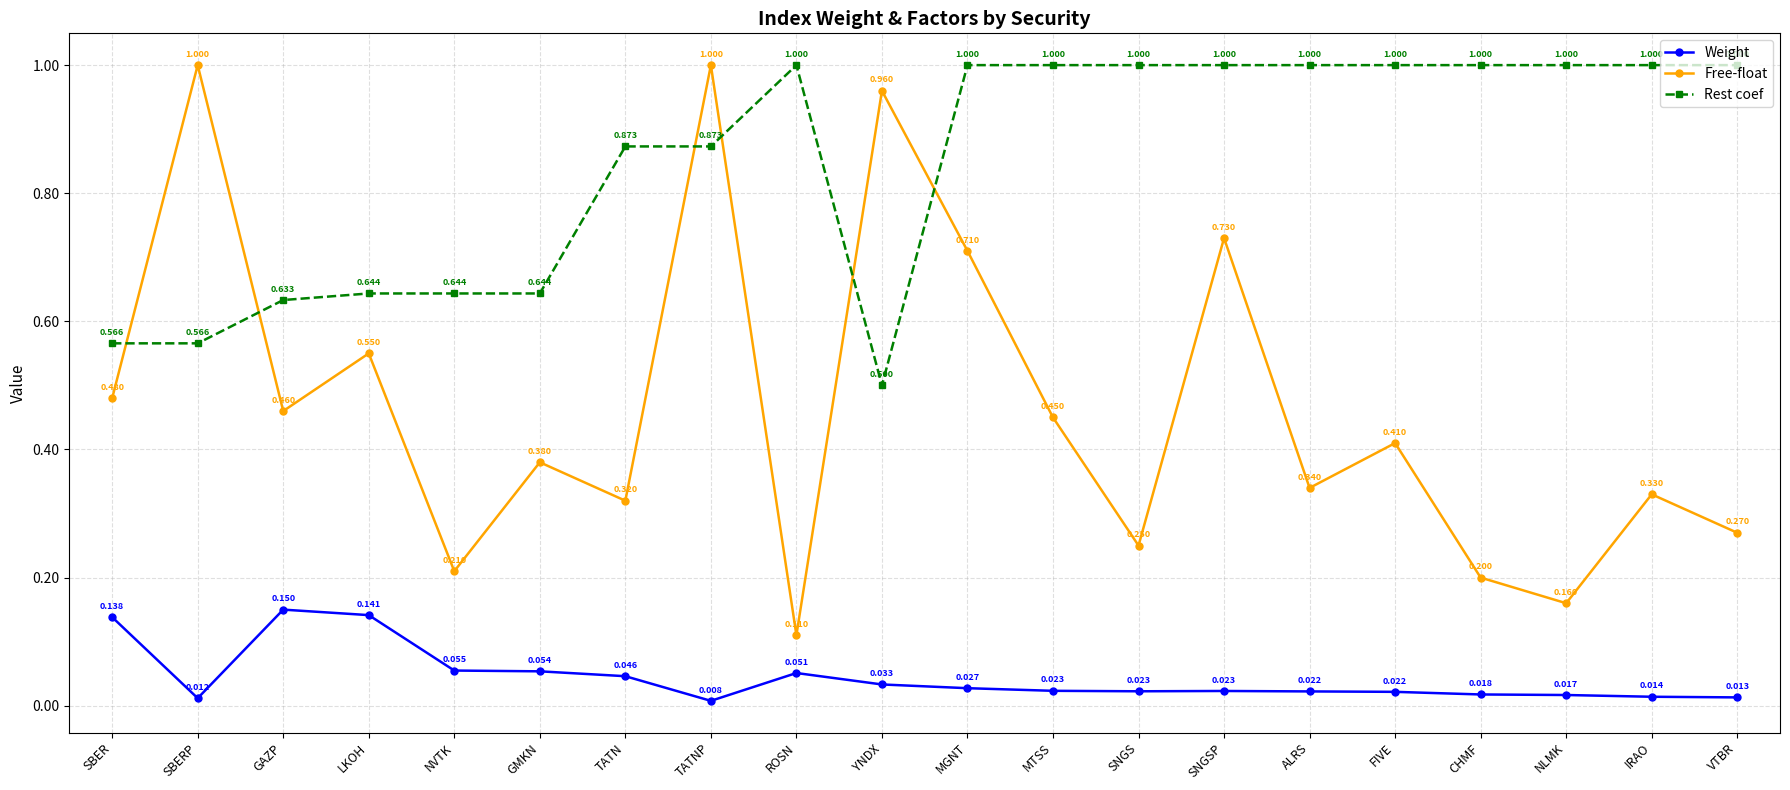

Which series changed the most between SBERP and MGNT?

Rest coef